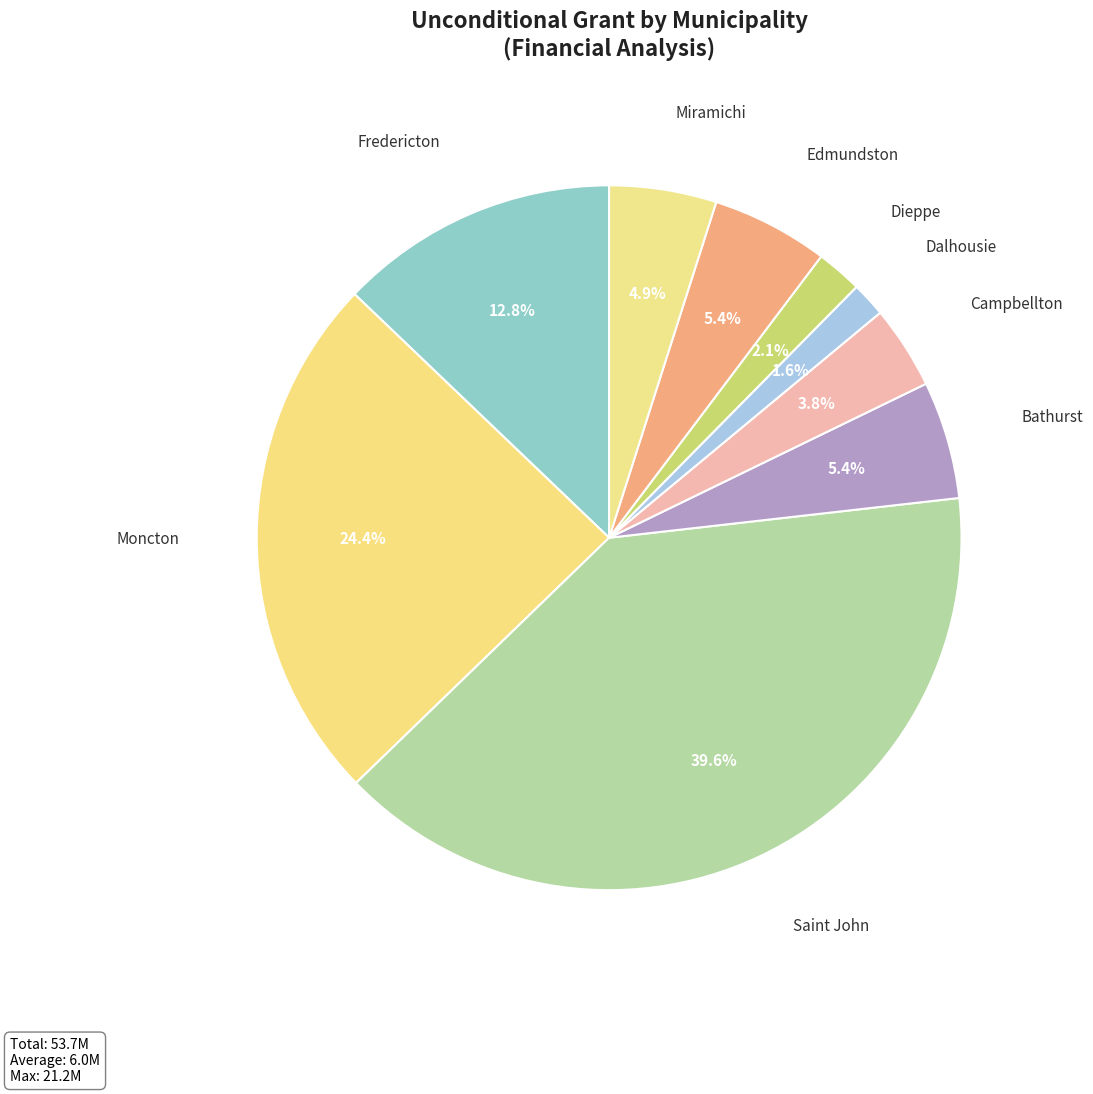

True or false: Saint John accounts for 40% of the total.

True